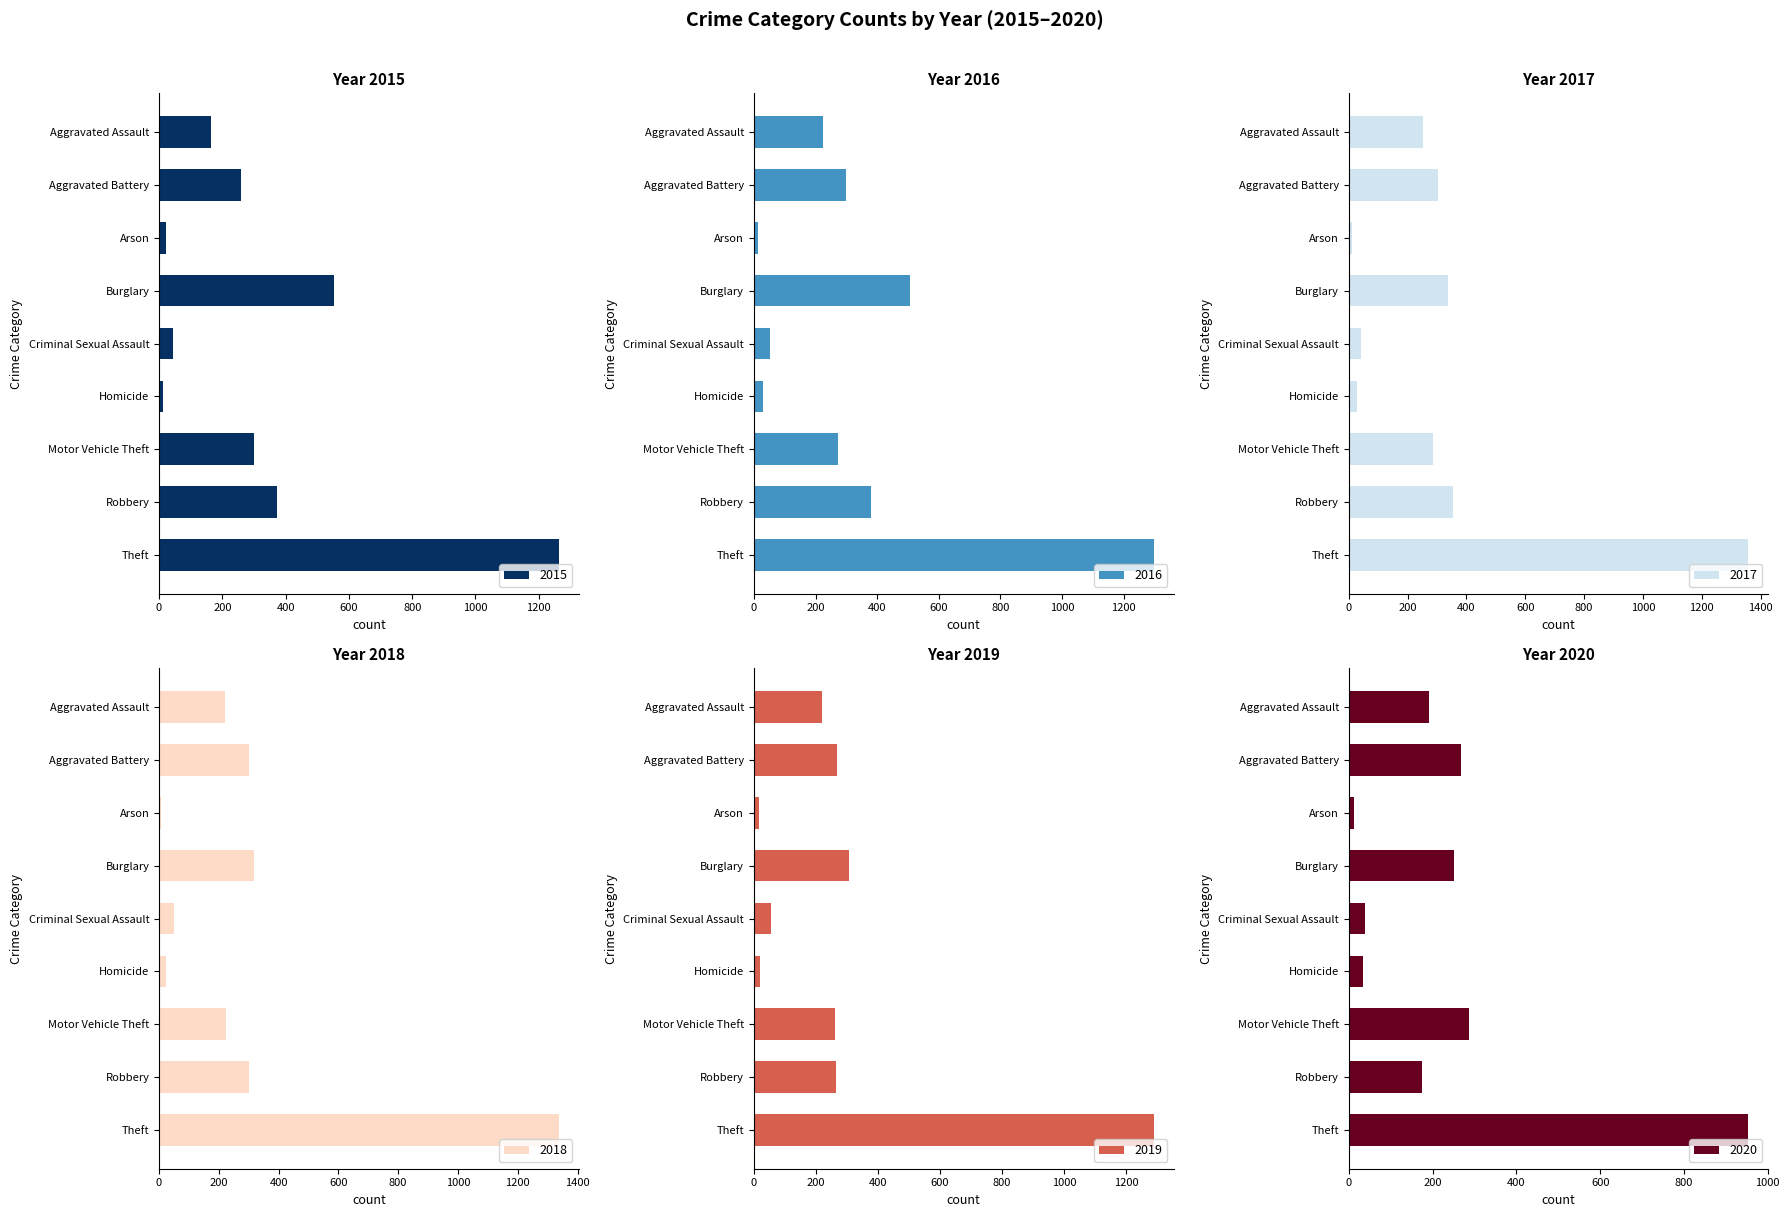

What is the value of the 2018 bar at the 5th from the left?

51